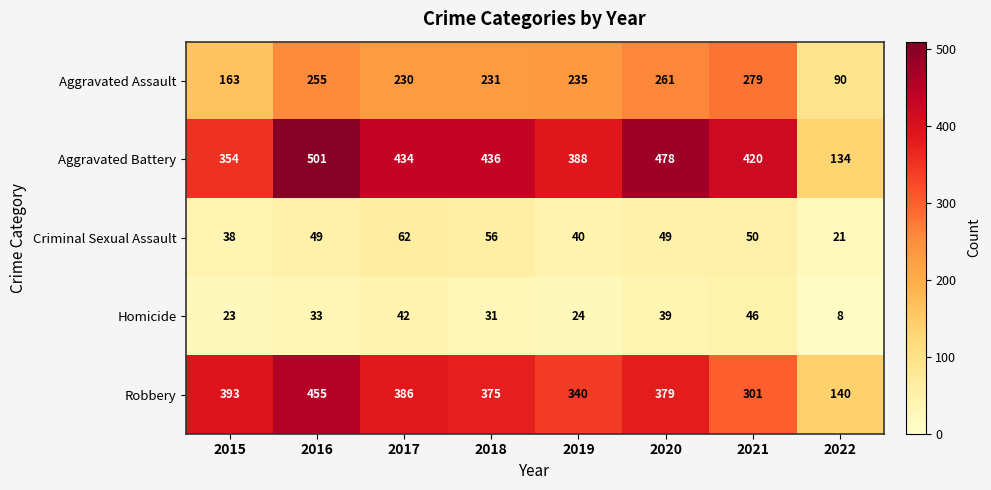

What is the difference between the second highest and minimum values in the Homicide series?

34